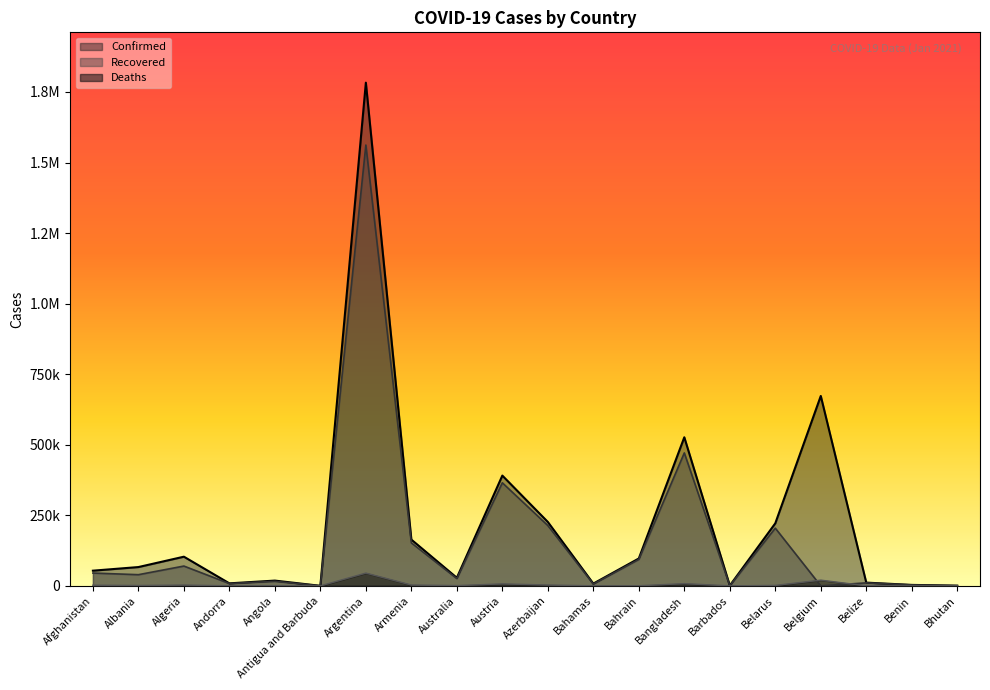

Reading left to right, transcribe all the data shown in this chart.

Confirmed: 53831	66635	103381	8946	18679	184	1783047	163972	28685	390788	226549	8021	97020	526485	1036	221604	672886	11529	3413	837
Recovered: 45434	39625	70188	8116	16120	156	1561963	152320	25890	365214	213773	6507	93726	471123	493	204500	0	10650	3222	533
Deaths: 2324	1265	2827	88	428	6	45227	2974	909	6987	2983	175	357	7862	7	1564	20294	281	46	1